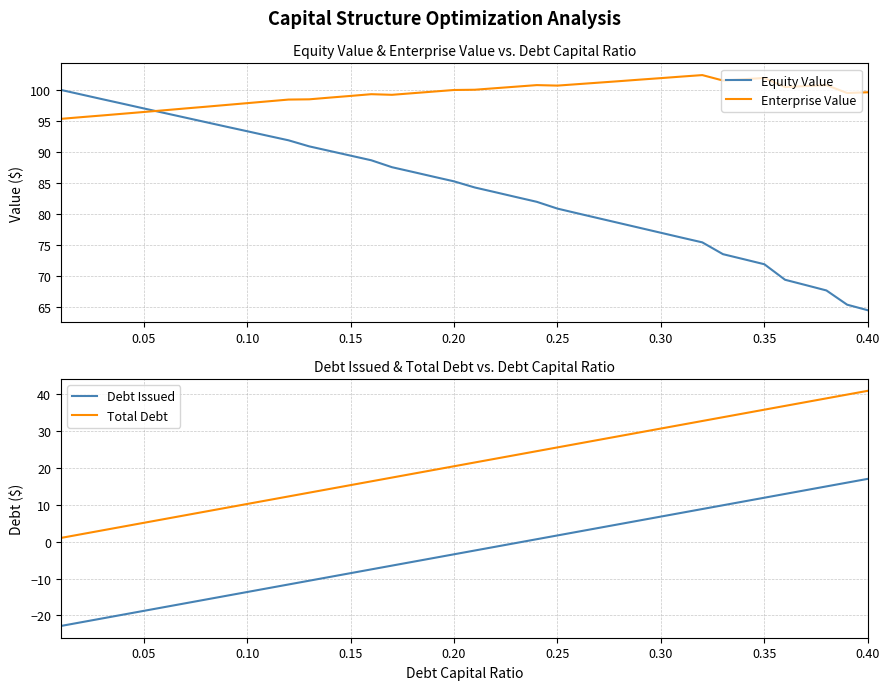

True or false: Equity Value and Enterprise Value intersect in this chart.

True